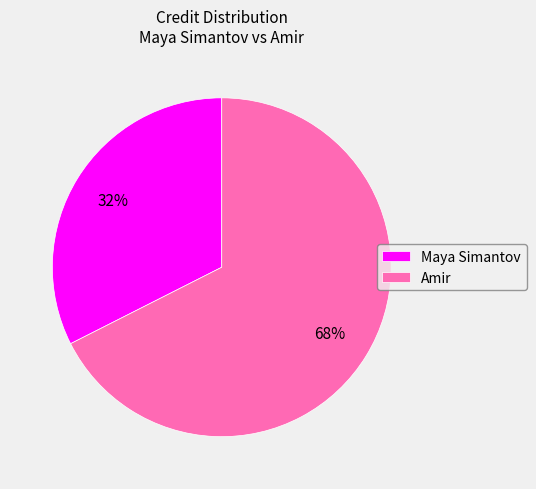

What is the largest slice in the pie chart?

Amir